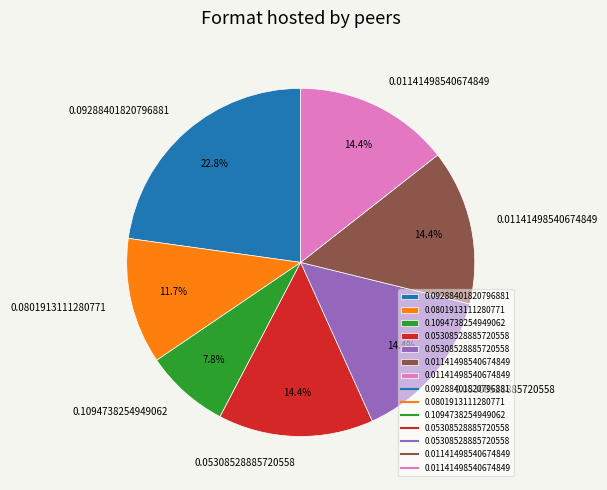

Is there any slice that represents more than half of the pie?

No